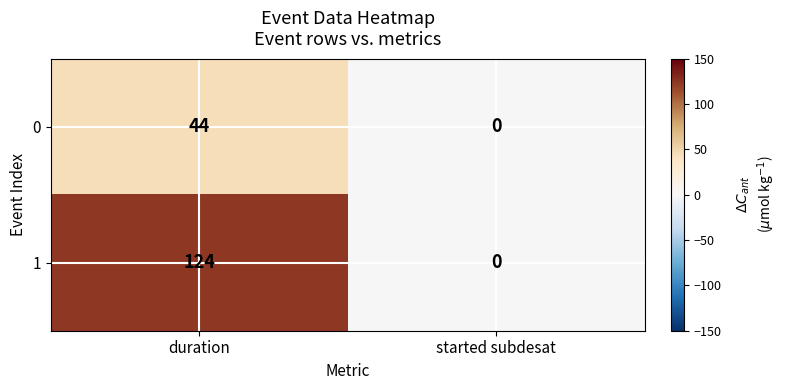

Which series has the largest total across all categories?

1